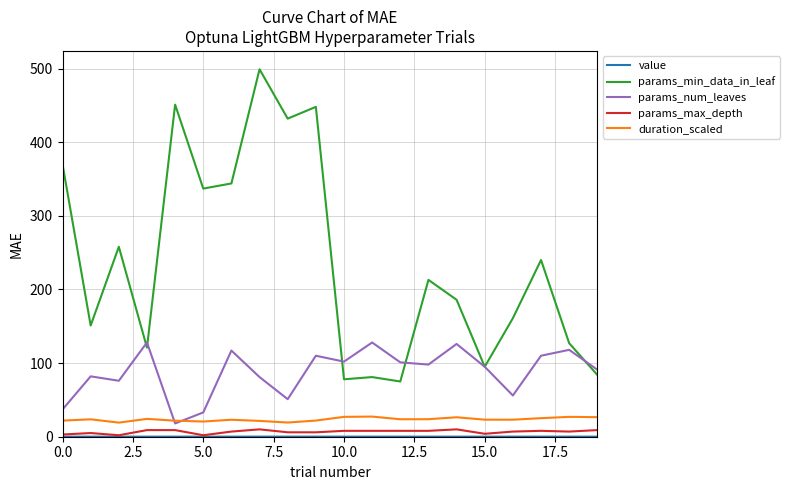

Which series has the largest total across all categories?

params_min_data_in_leaf